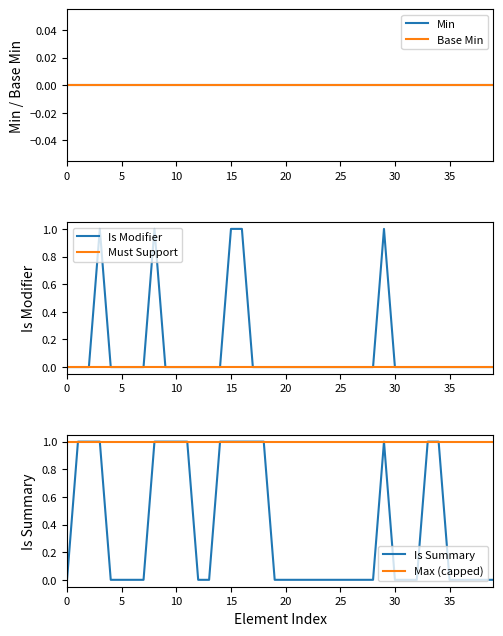

What is the minimum value for Max (capped)?

1